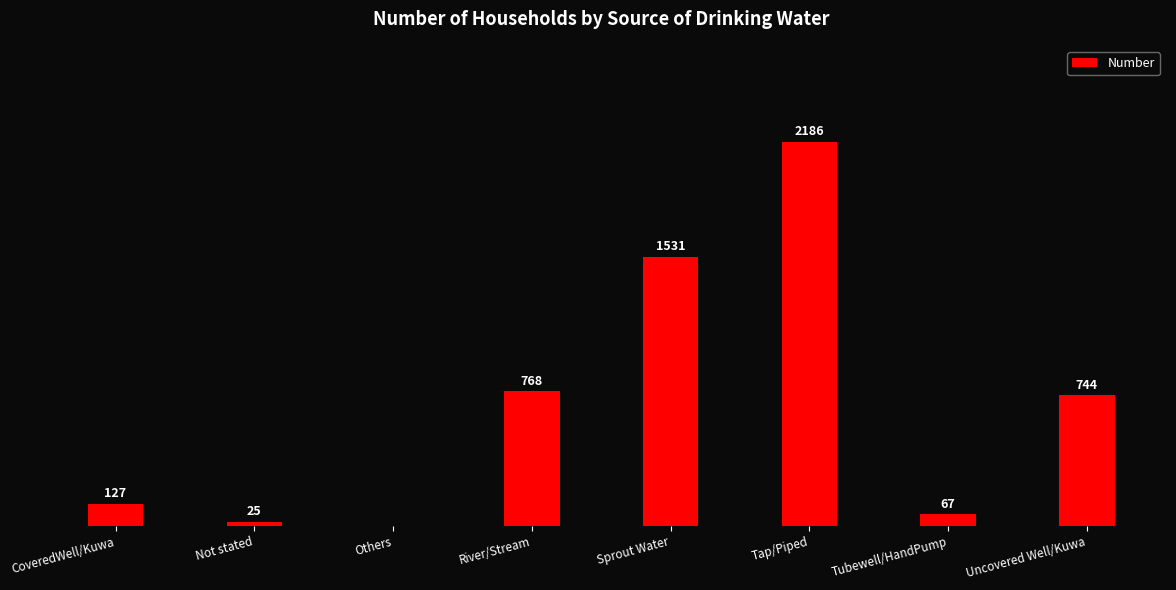

Which label corresponds to the largest value in the chart?

Tap/Piped